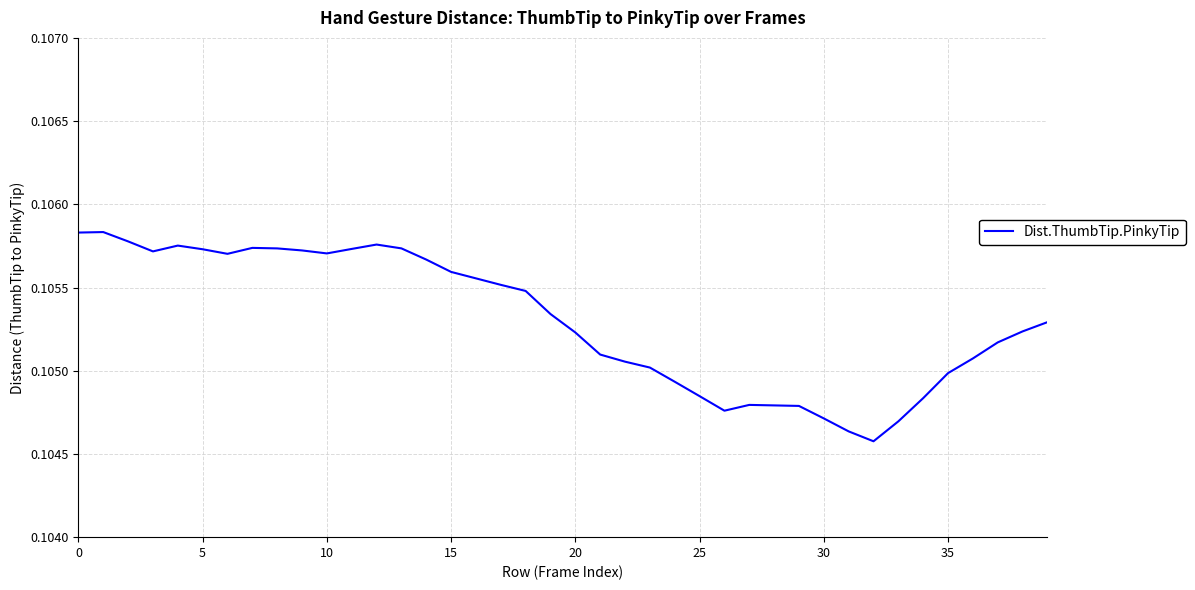

Count the number of categories in the chart.

40